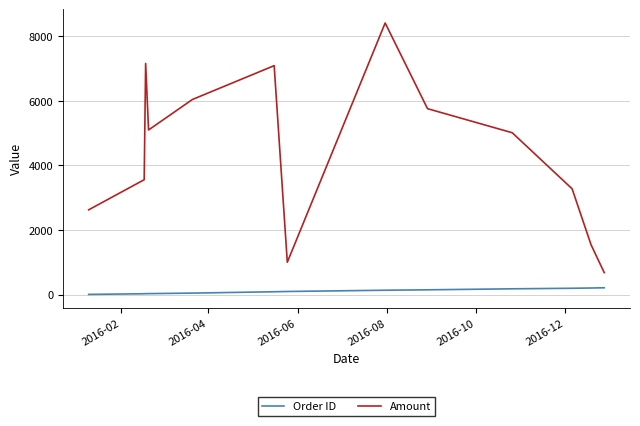

List the series in order of their peak value, lowest first.

Order ID, Amount